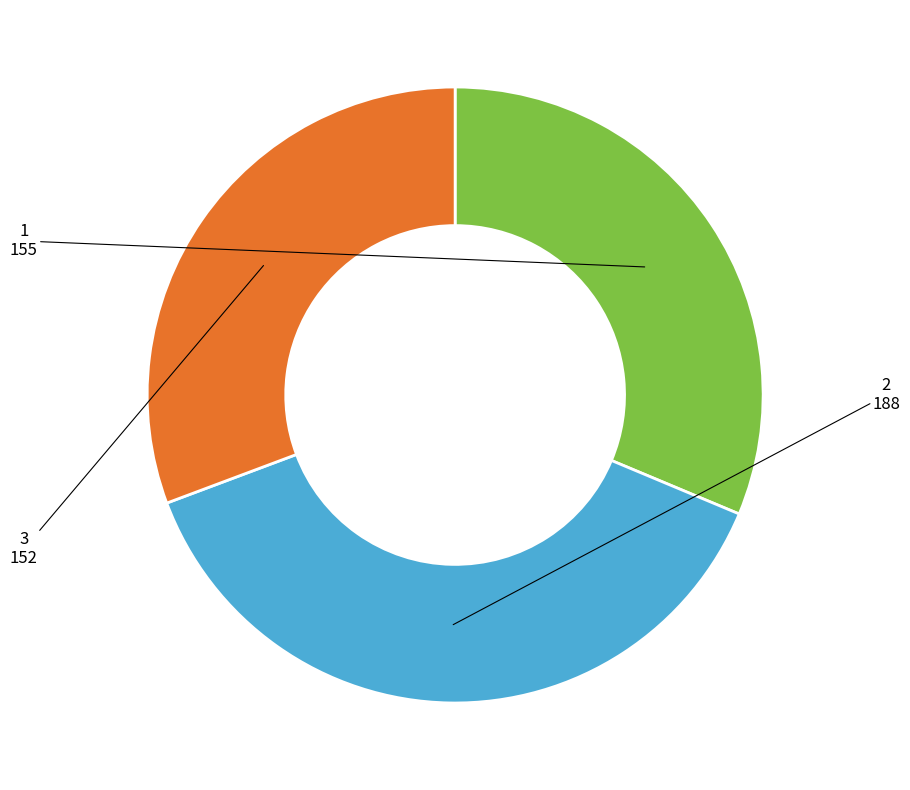

Approximately how many times larger is the value at 1 compared to 3?

1.0